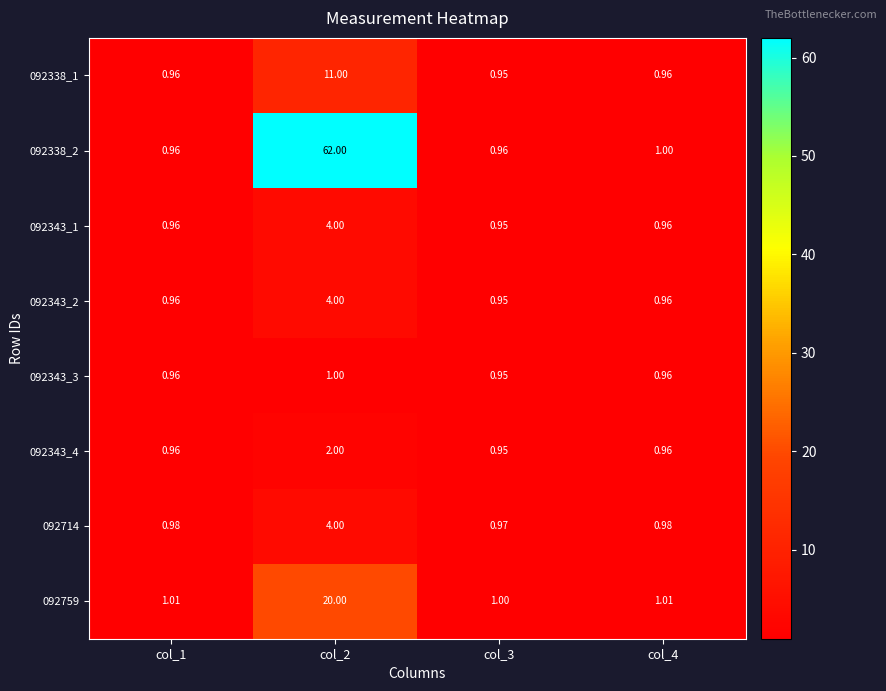

At how many categories does at least one series exceed 7?

1